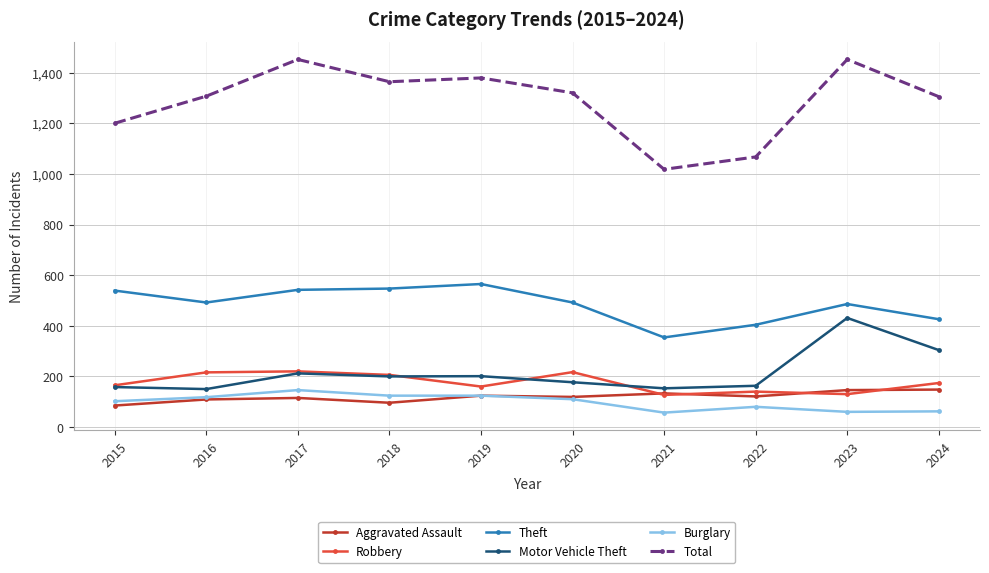

Is it true that Robbery equals 160 at 2019?

True